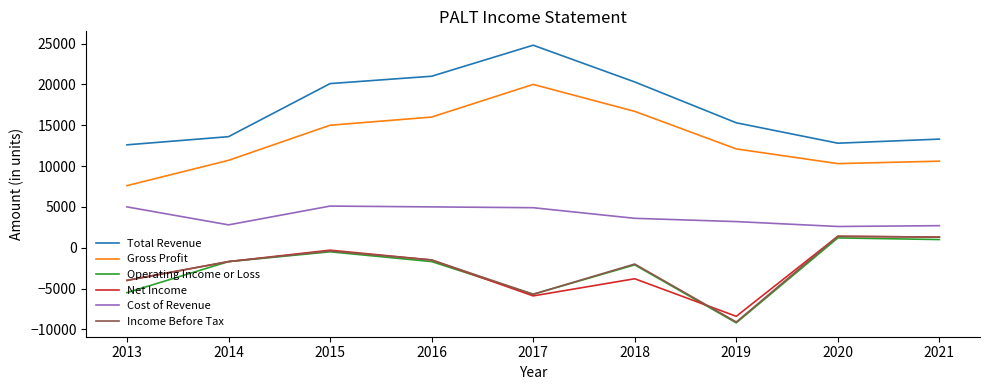

What is the average value of the Cost of Revenue series?

3878